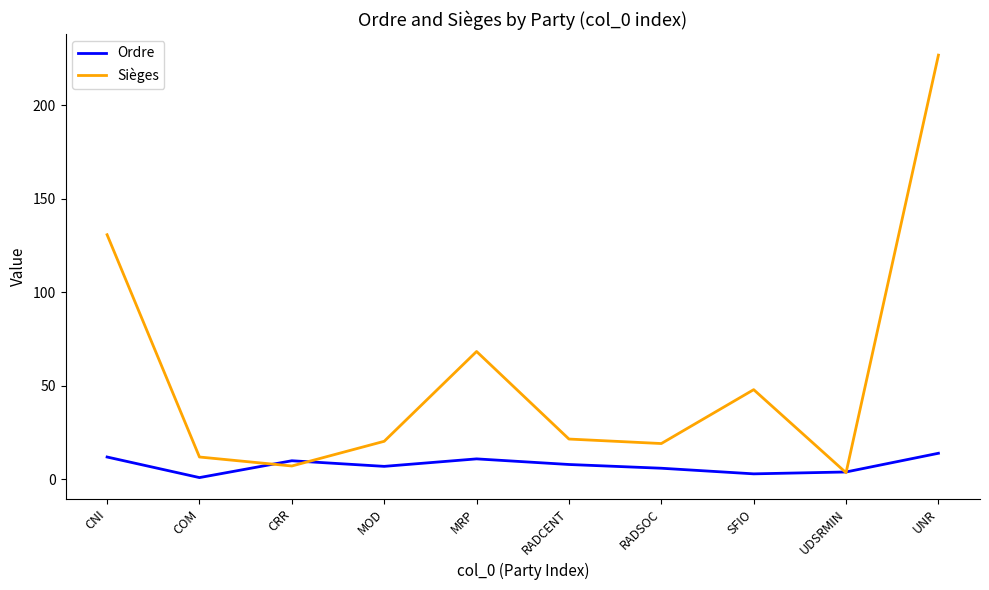

What is the difference between the maximum and minimum values in the Sièges series?

223.2